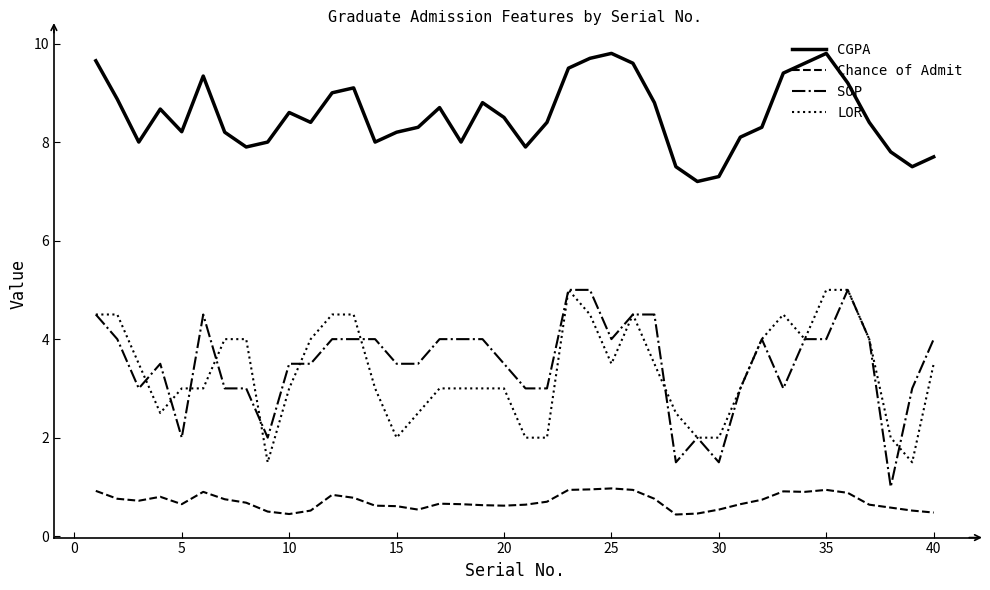

True or false: SOP and Chance of Admit intersect in this chart.

False